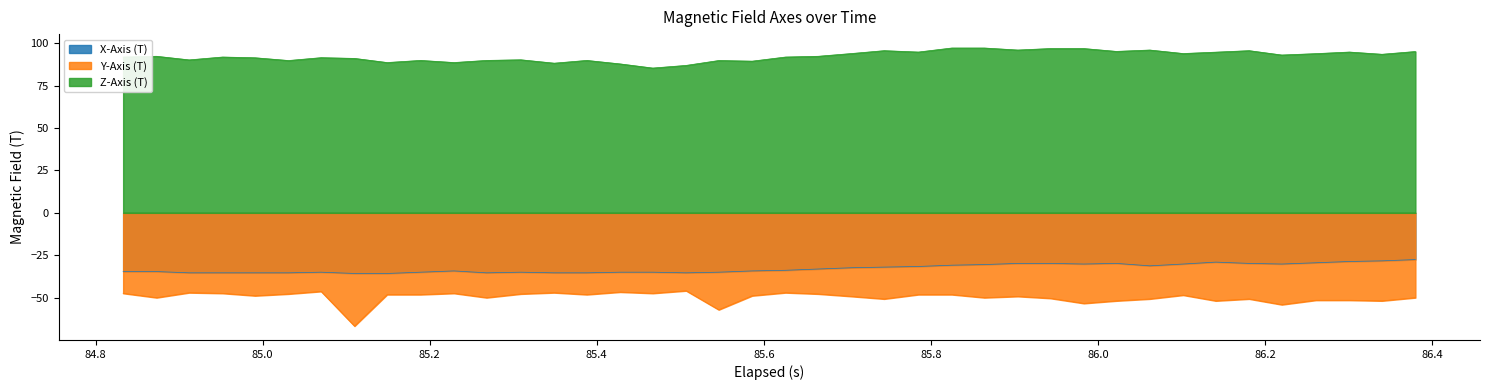

What is the smallest value displayed?

-66.8